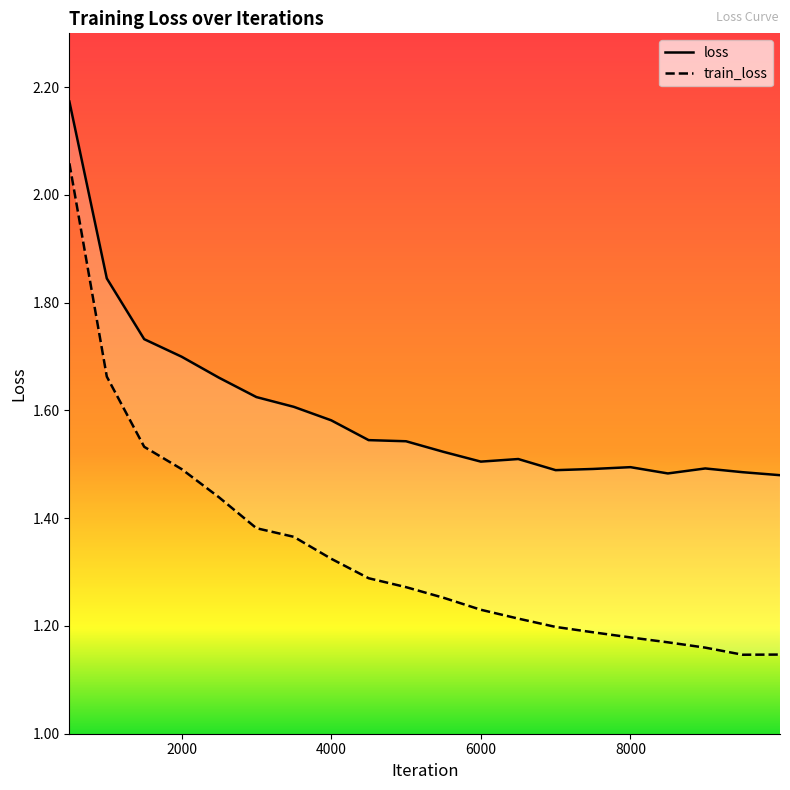

Is this an area chart (filled region under the line)?

No